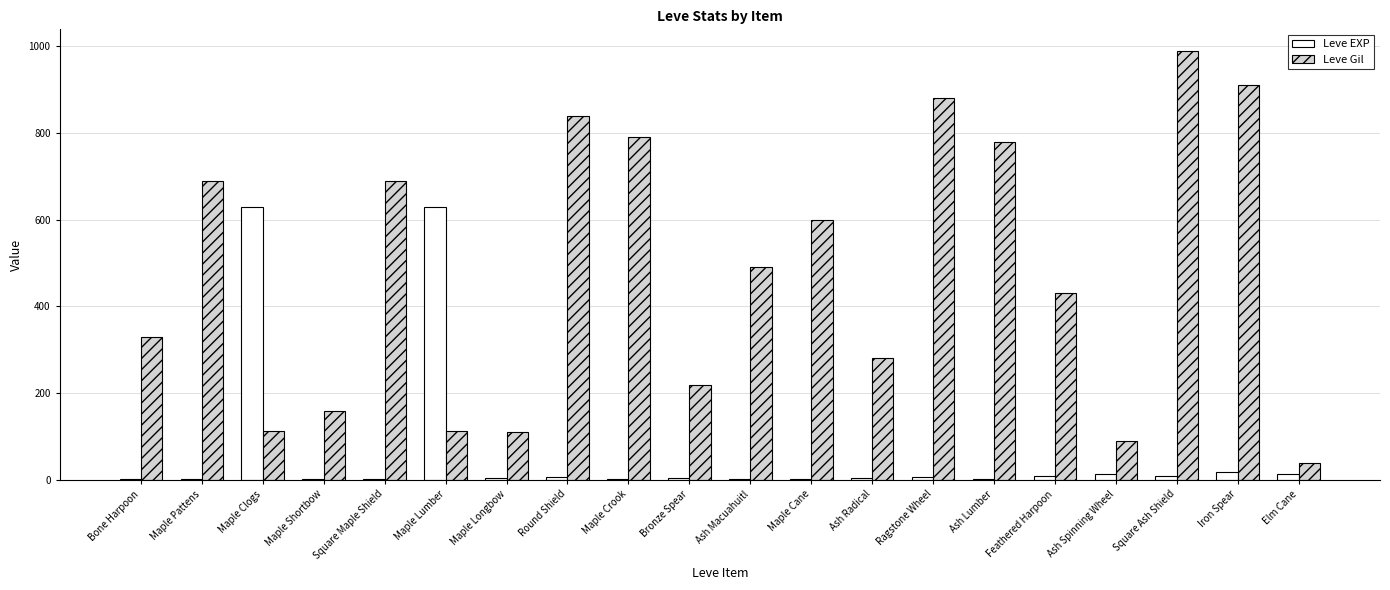

What is the maximum value for Leve Gil?

990